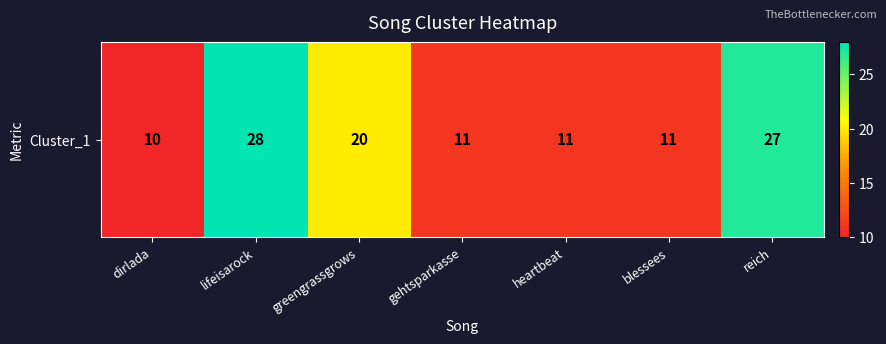

Is it true that the value at greengrassgrows is 6?

False